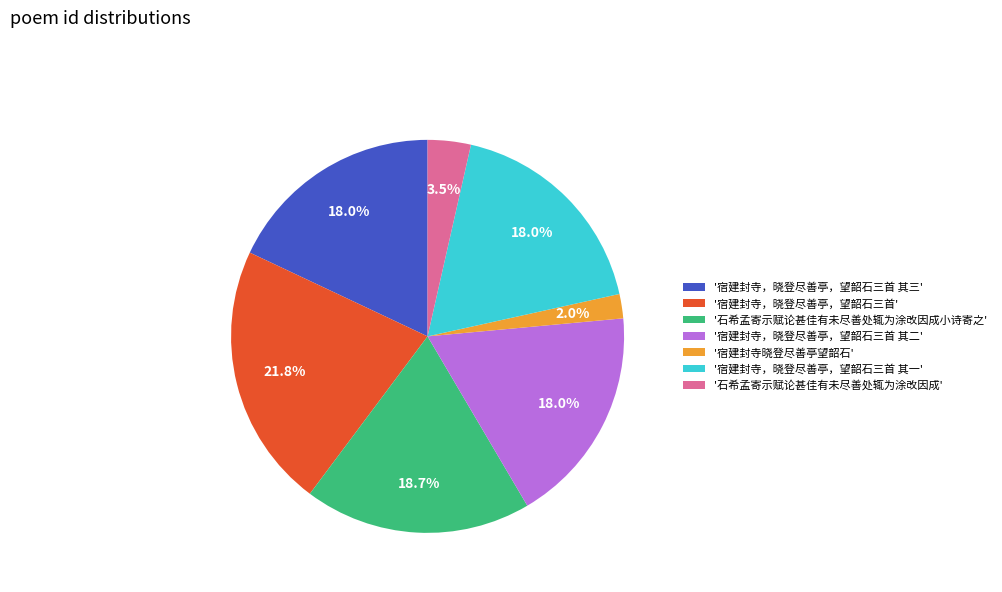

To the nearest percent, what is the average slice percentage?

14%